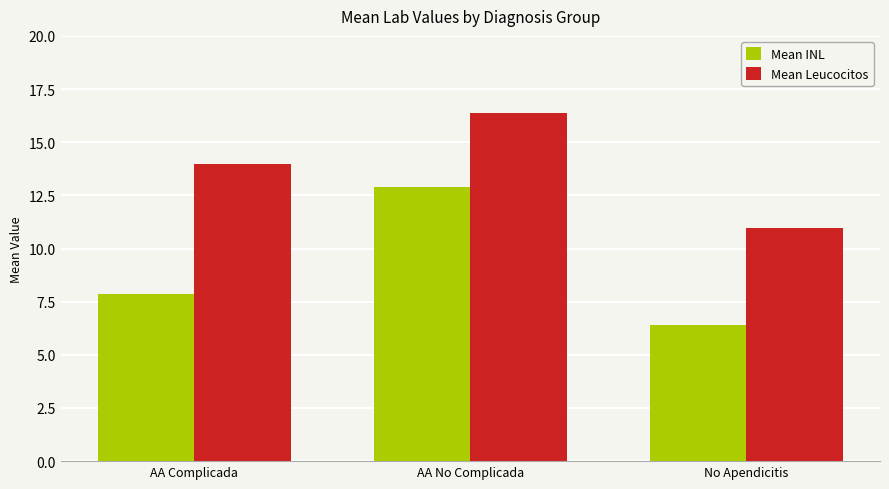

What is the lowest value of the Mean INL series?

6.4